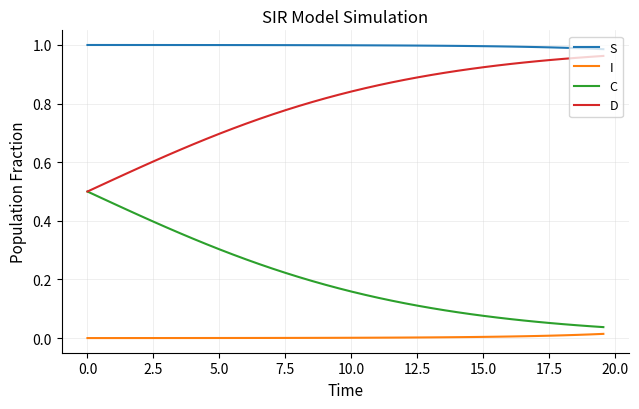

True or false: D and I intersect in this chart.

False